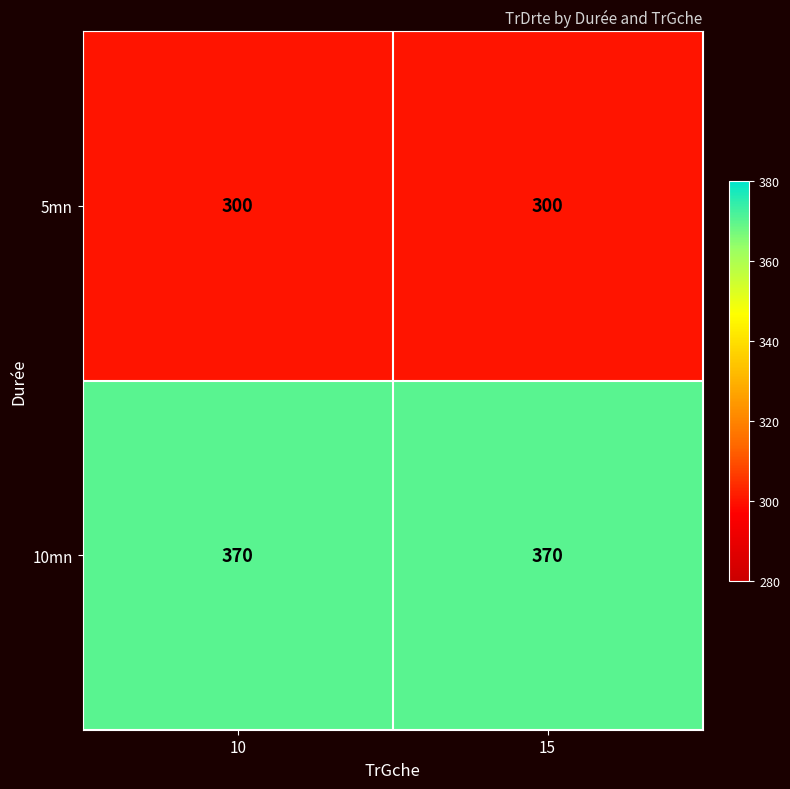

What is the greatest value displayed?

370